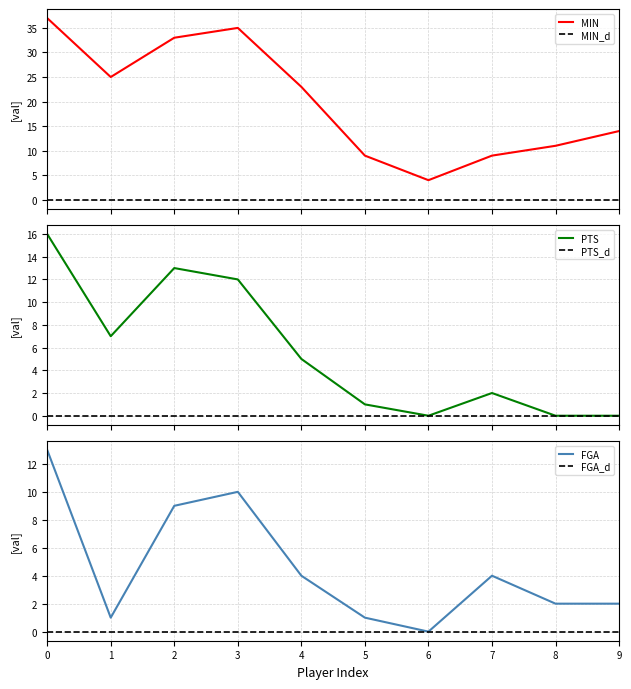

At which category does FGA reach its first local valley?

1